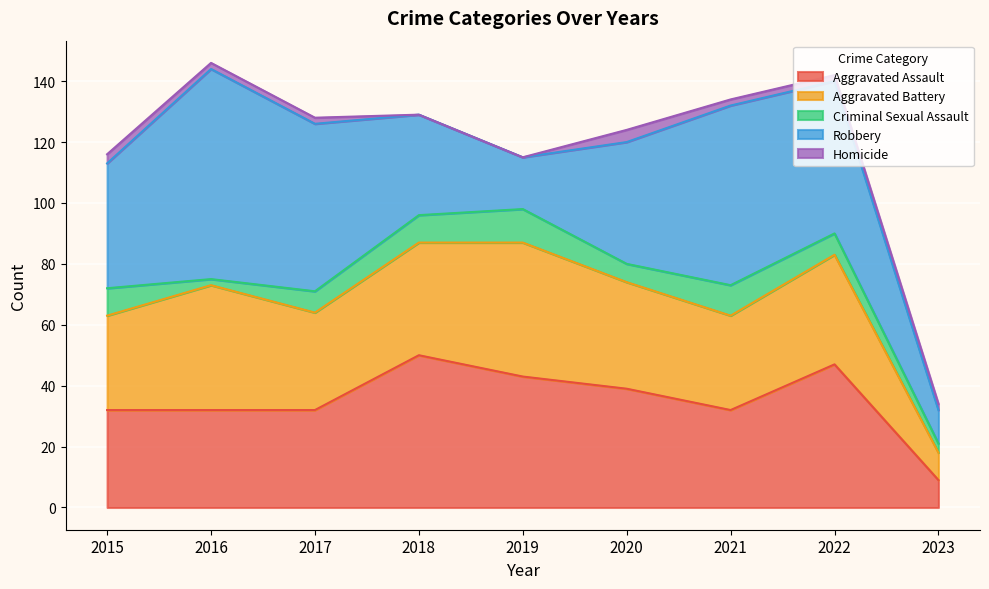

Reading left to right, extract all data points from this chart.

Aggravated Assault: 2015=32	2016=32	2017=32	2018=50	2019=43	2020=39	2021=32	2022=47	2023=9
Aggravated Battery: 2015=31	2016=41	2017=32	2018=37	2019=44	2020=35	2021=31	2022=36	2023=9
Criminal Sexual Assault: 2015=9	2016=2	2017=7	2018=9	2019=11	2020=6	2021=10	2022=7	2023=3
Robbery: 2015=41	2016=69	2017=55	2018=33	2019=17	2020=40	2021=59	2022=50	2023=11
Homicide: 2015=3	2016=2	2017=2	2018=0	2019=0	2020=4	2021=2	2022=2	2023=2